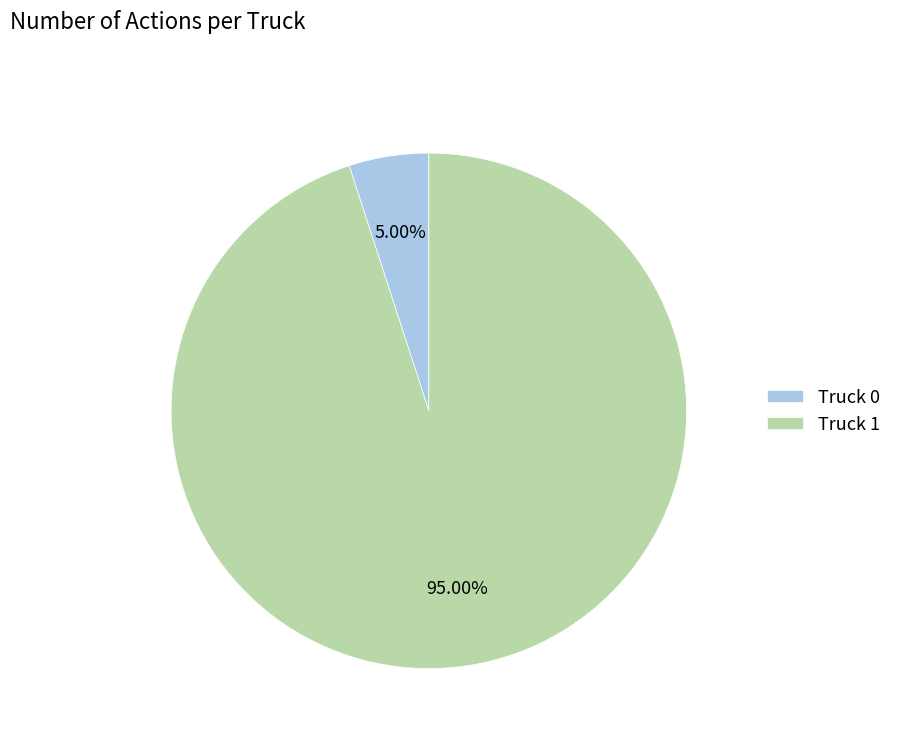

Count the number of slices in the pie.

2